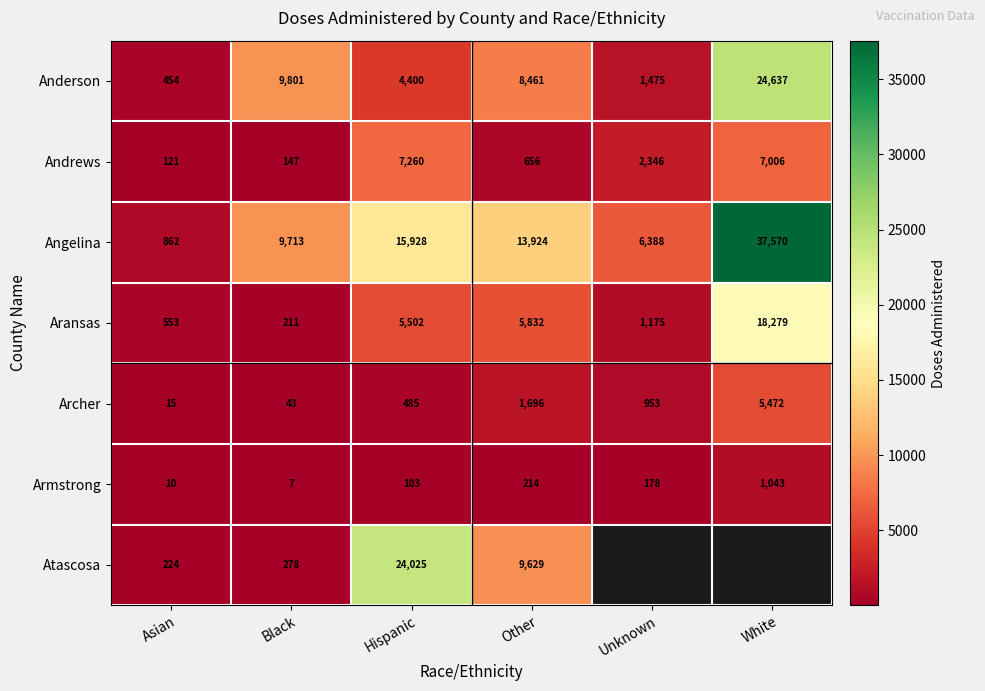

Is the value of Atascosa at Hispanic greater than the value of Anderson at White?

No